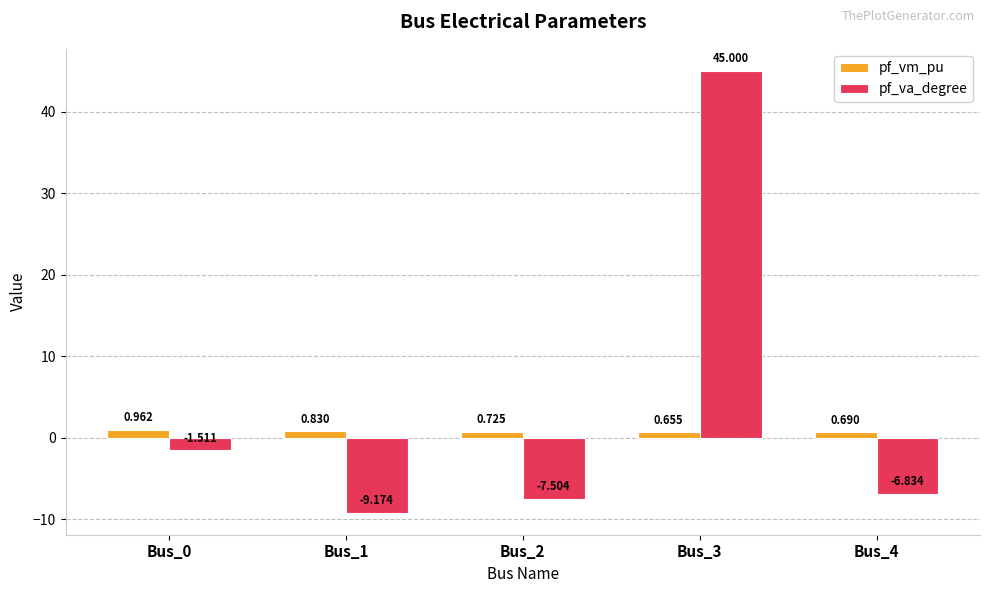

Which series has the largest range (max minus min)?

pf_va_degree